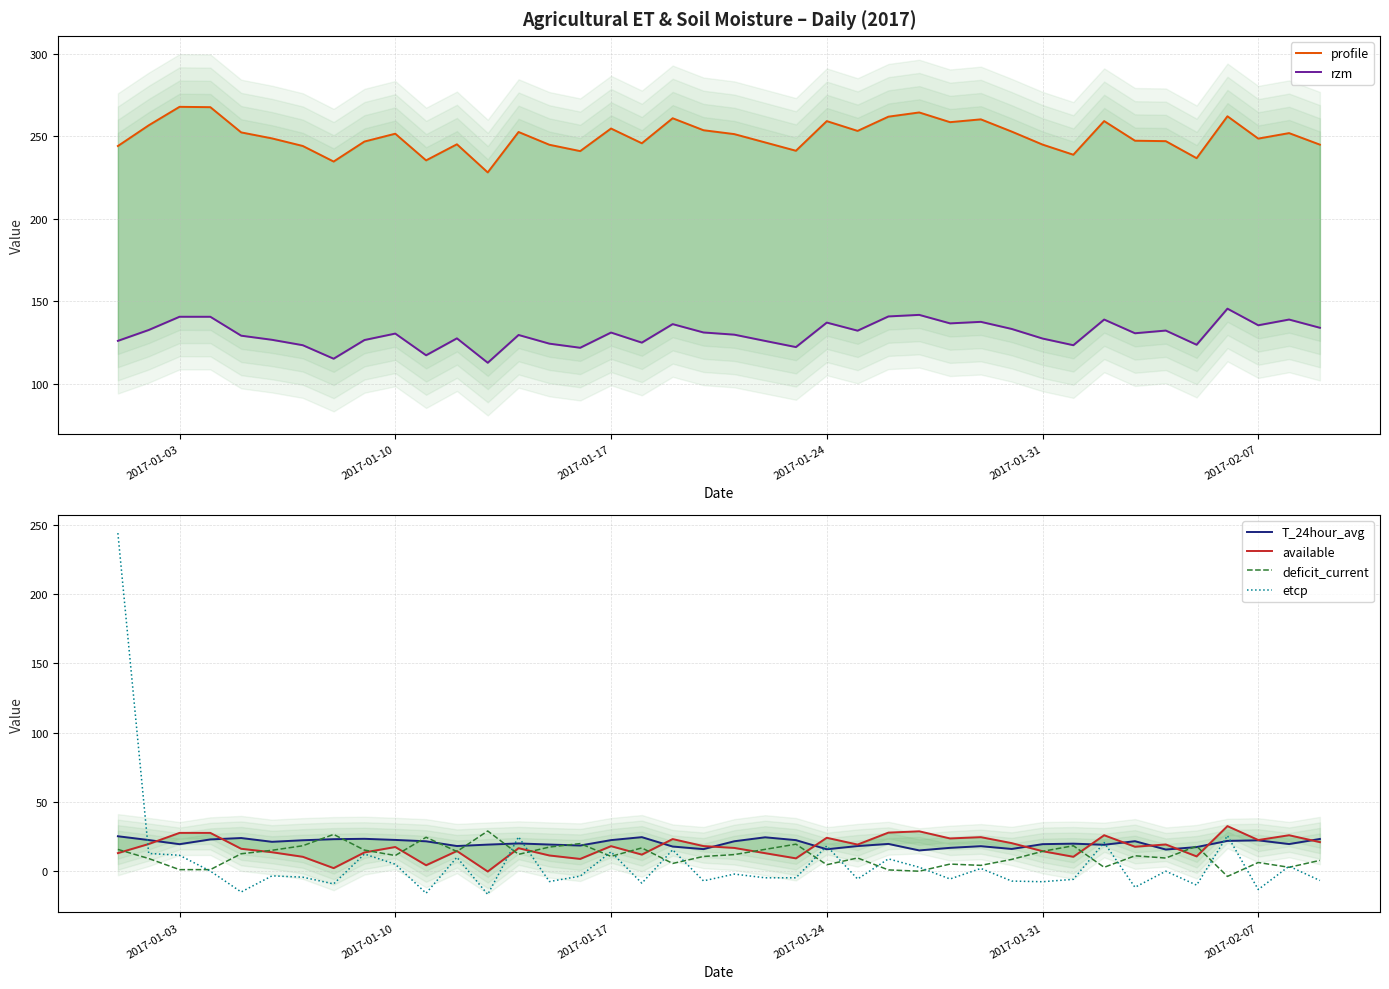

What is the highest value of the deficit_current series?

28.8